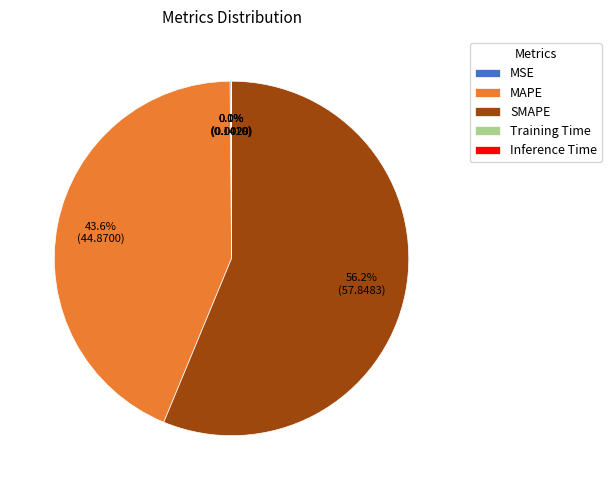

Approximately how many times larger is the value at SMAPE compared to MAPE?

1.3